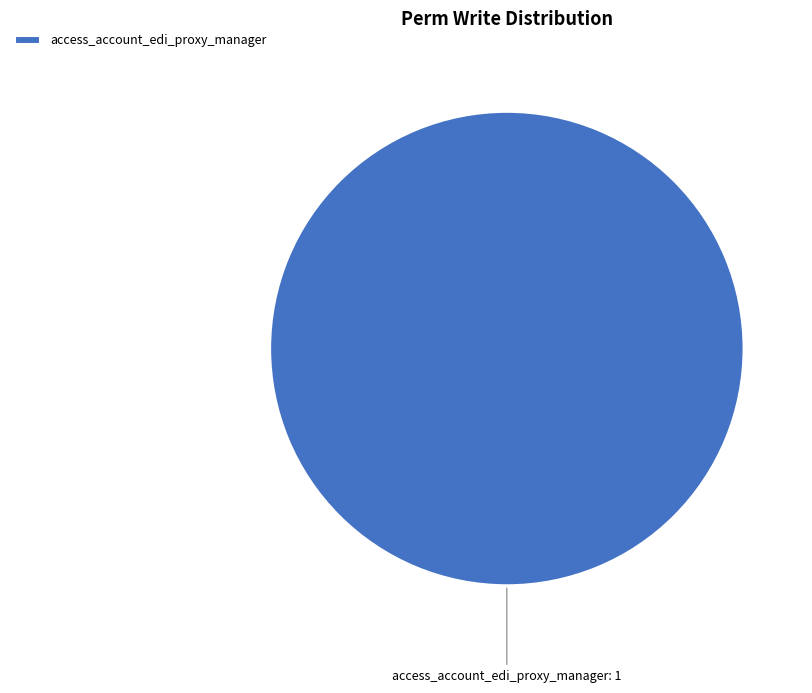

Which slice represents more than half of the pie?

access_account_edi_proxy_manager